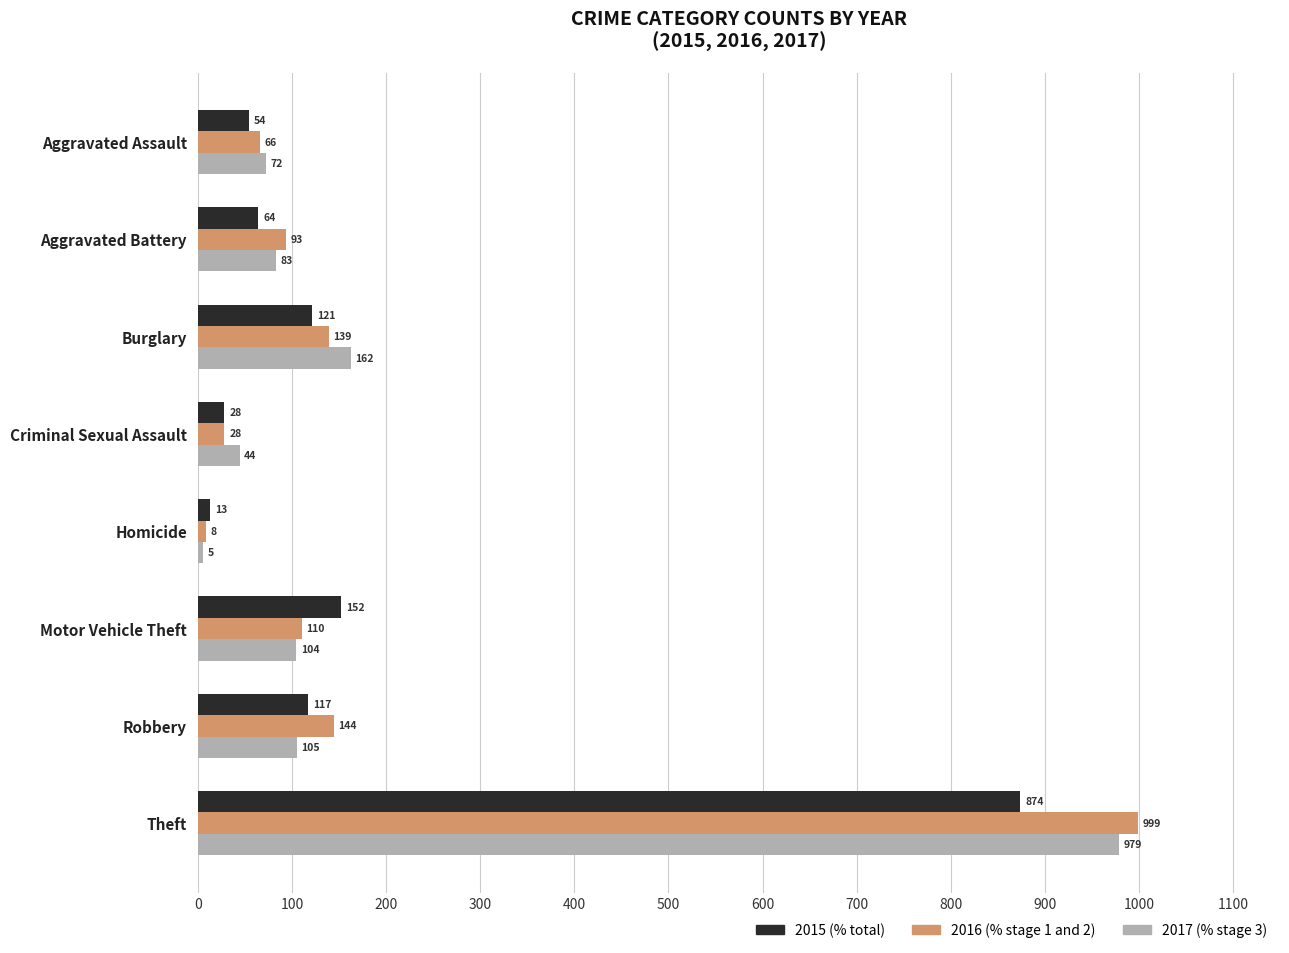

Count the number of data series in this chart.

3